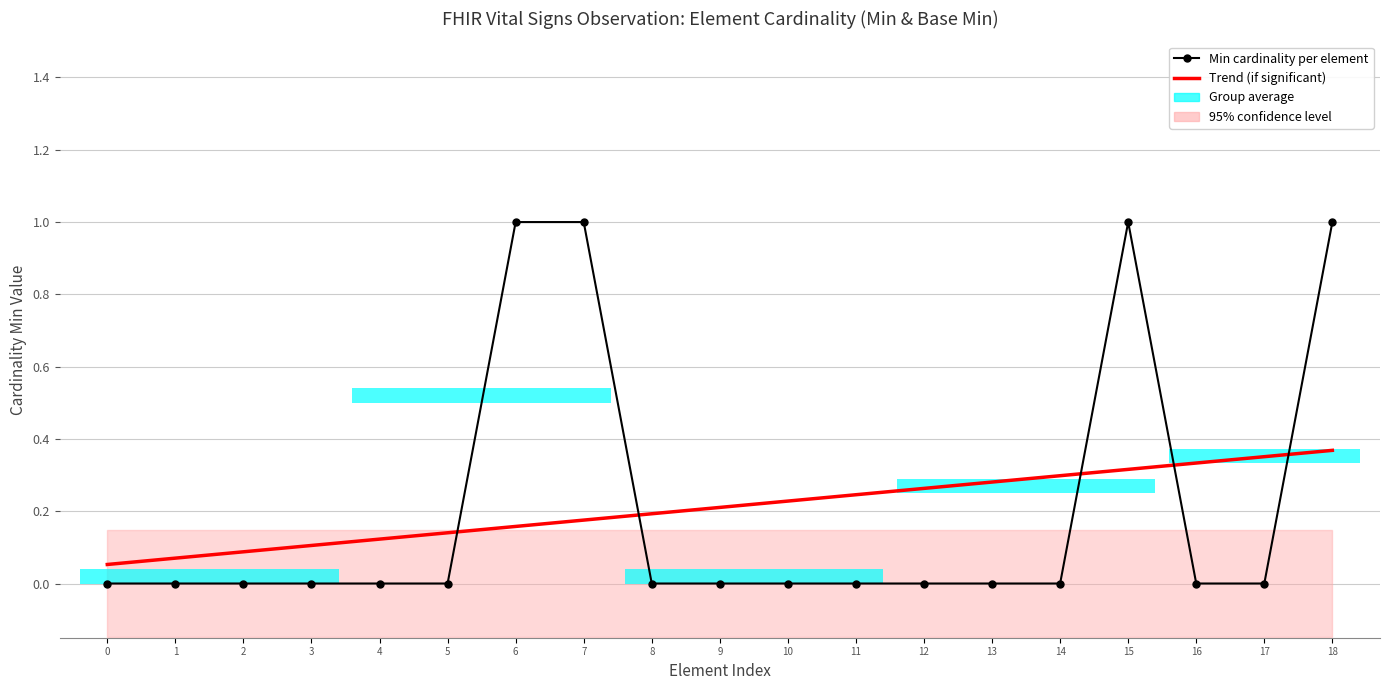

Which category has the highest value across all series?

6